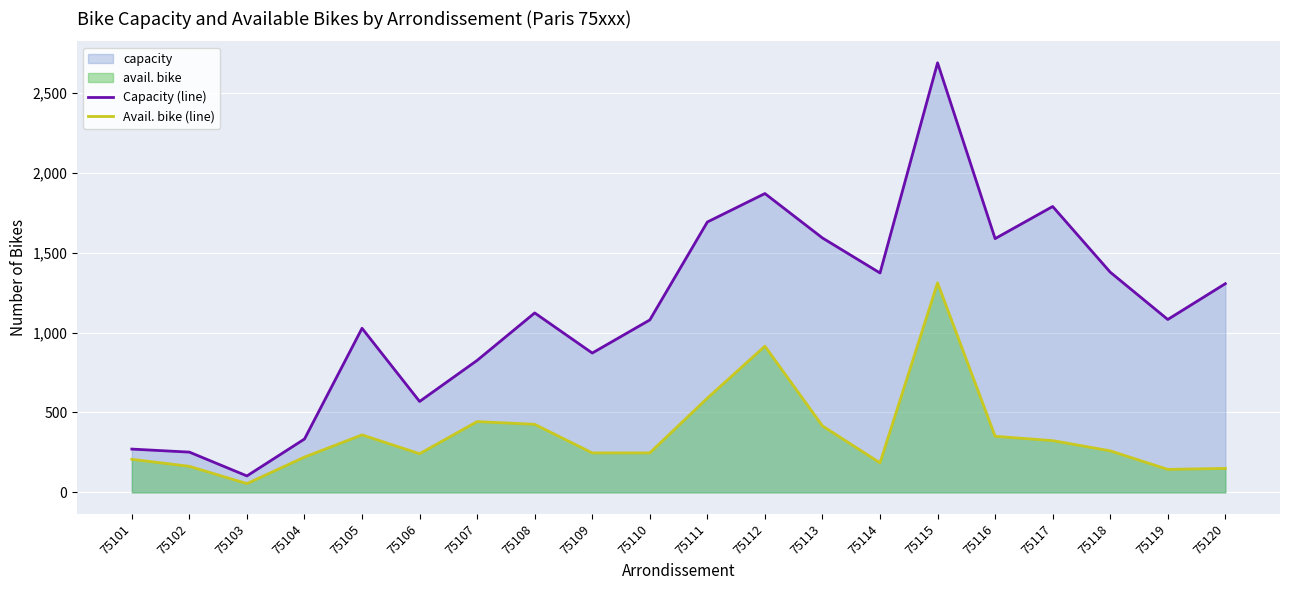

At which category does Capacity (line) reach its first local peak?

75105